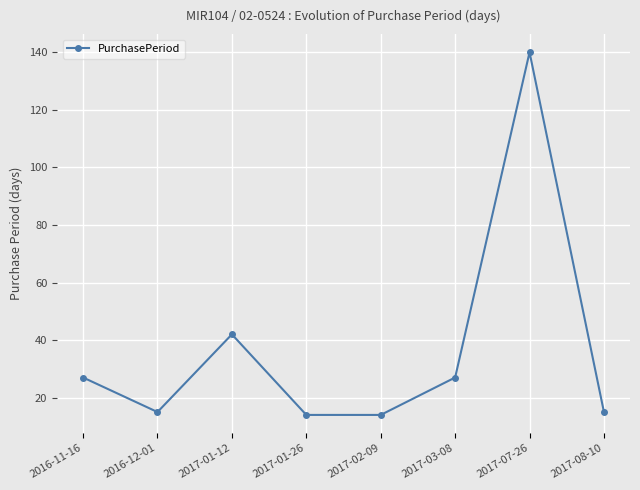

What is the sum of all values?

294